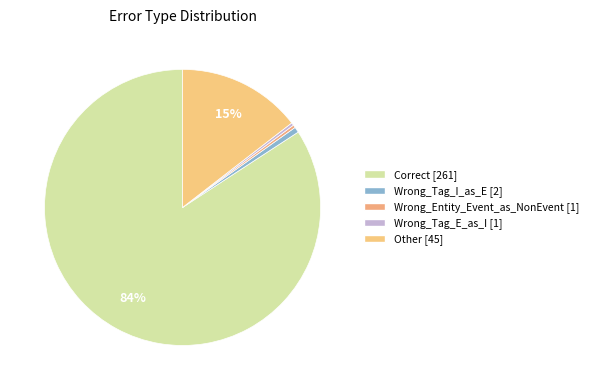

Is there a majority slice in this chart?

Yes